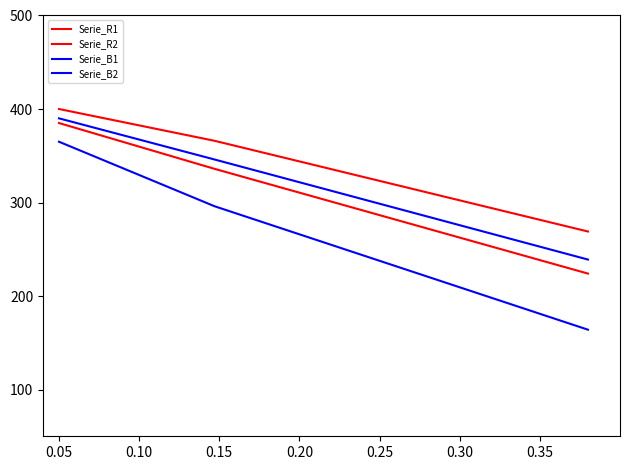

Is this an area chart (filled region under the line)?

No